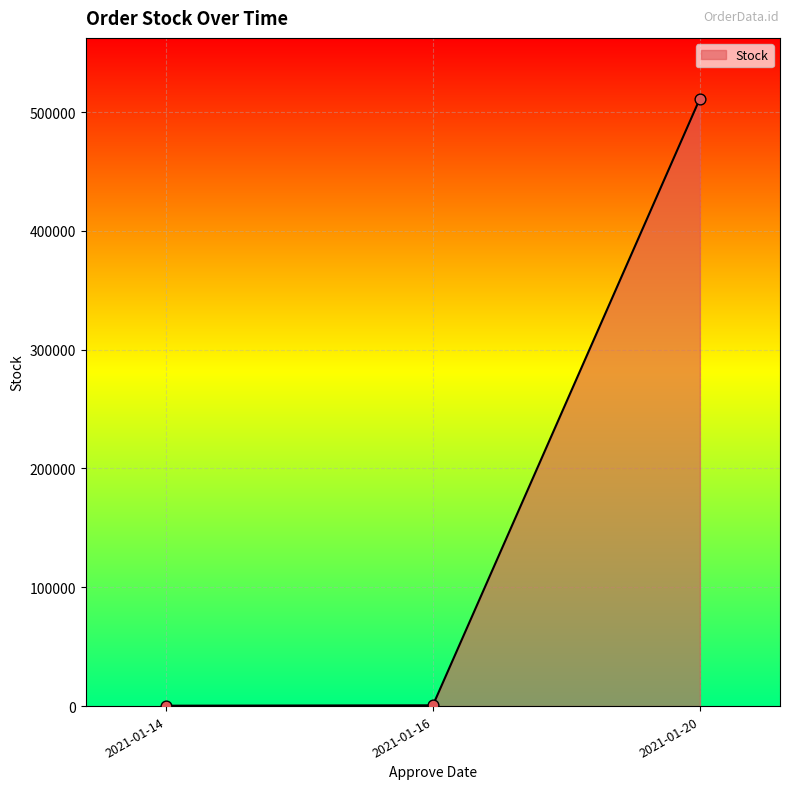

At which label is the value closest to 255831?

2021-01-16